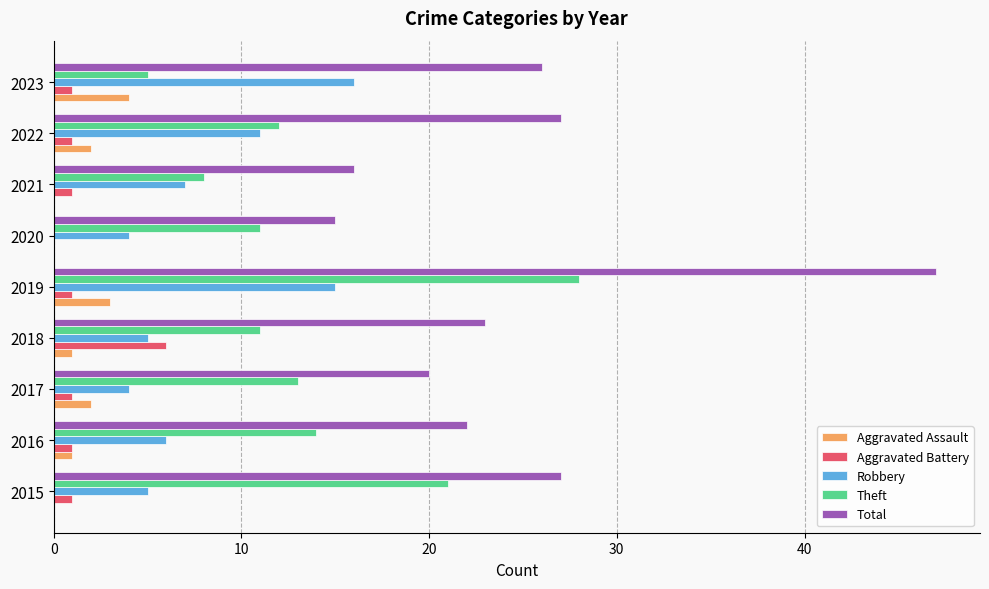

Which series has the largest total across all categories?

Total